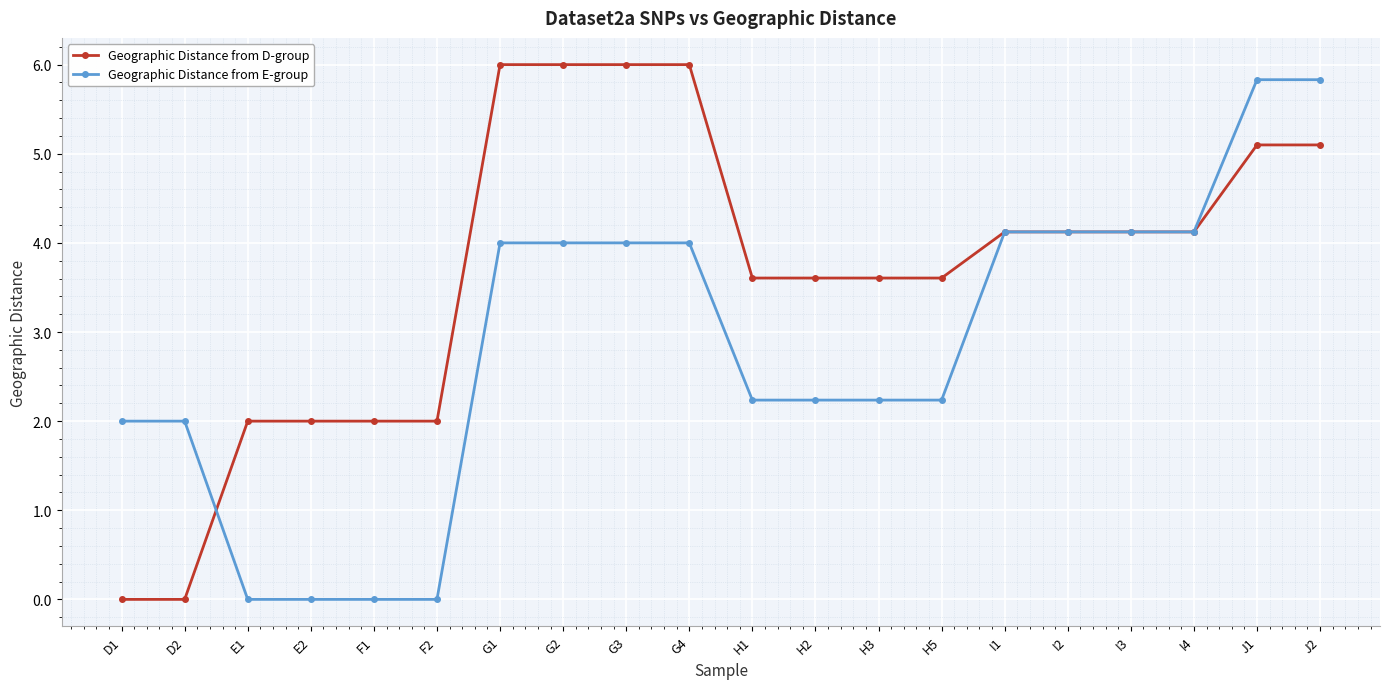

What is the difference between the second highest and minimum values in the Geographic Distance from E-group series?

5.8